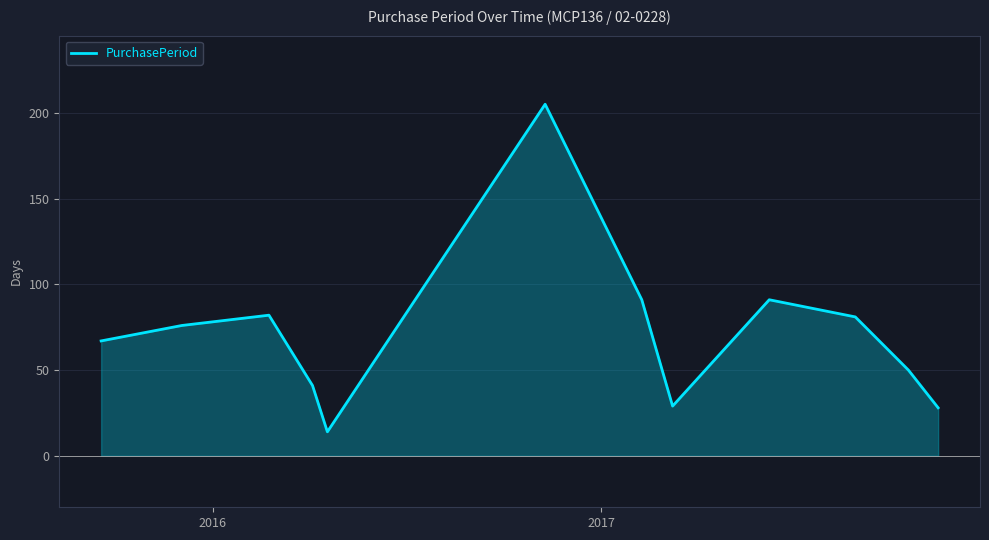

What is the maximum value shown in the chart?

205